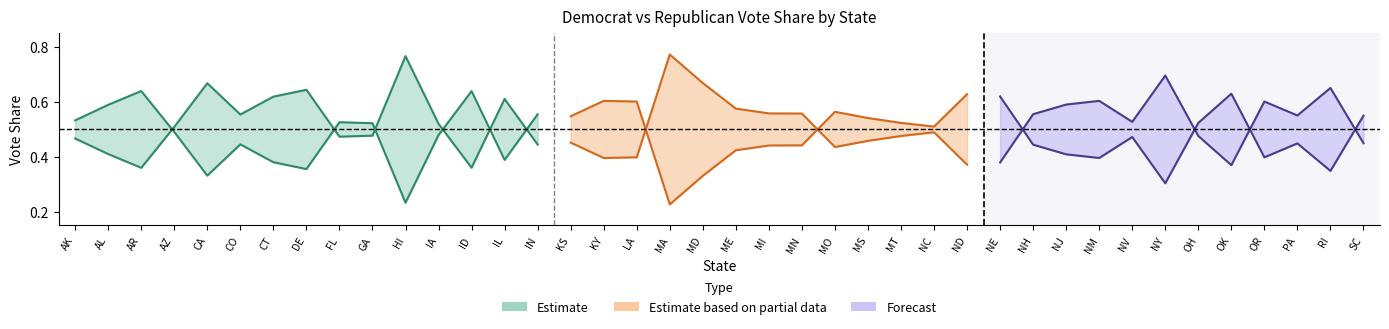

In demrate, how many points are lower than both neighbors (excluding endpoints)?

11